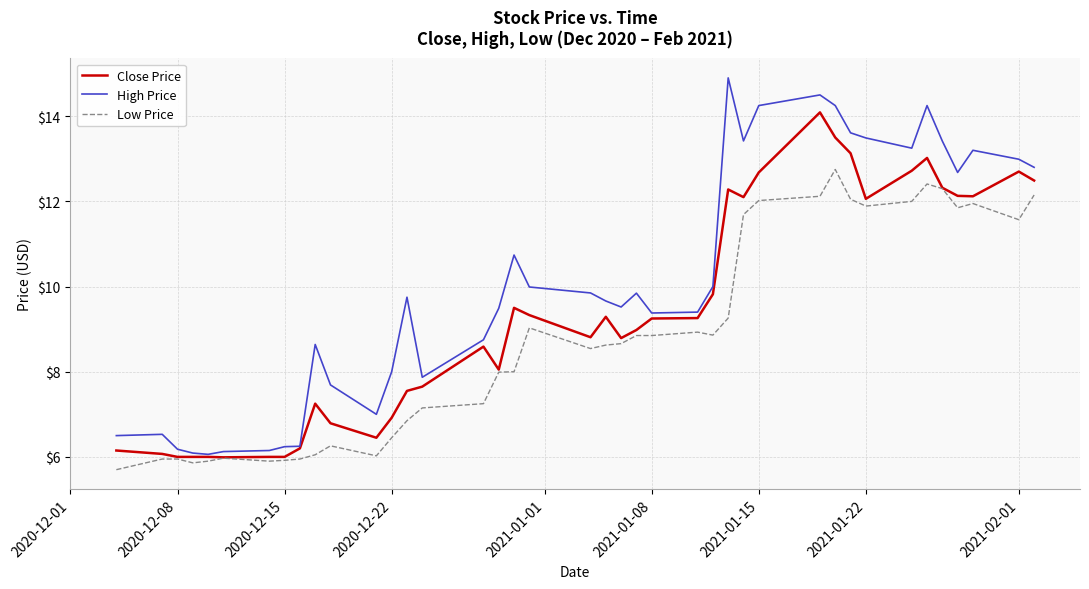

What is the greatest value displayed?

14.9